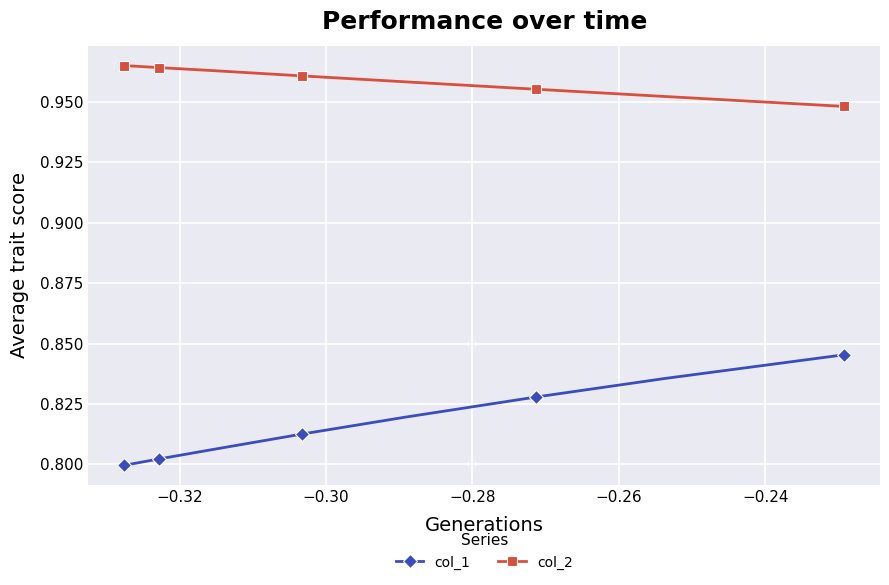

Rank the series by their maximum value, from highest to lowest.

col_2, col_1